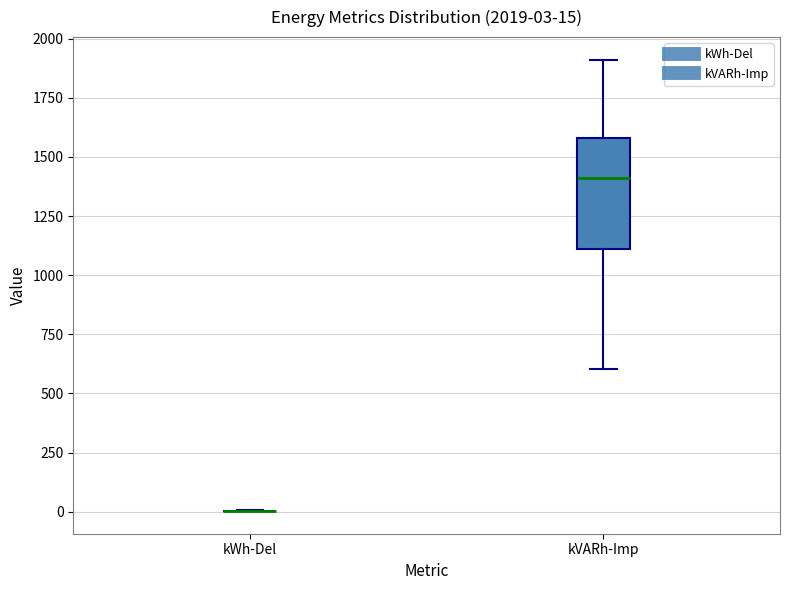

Which box is the tallest, from its lower edge to its upper edge?

kVARh-Imp